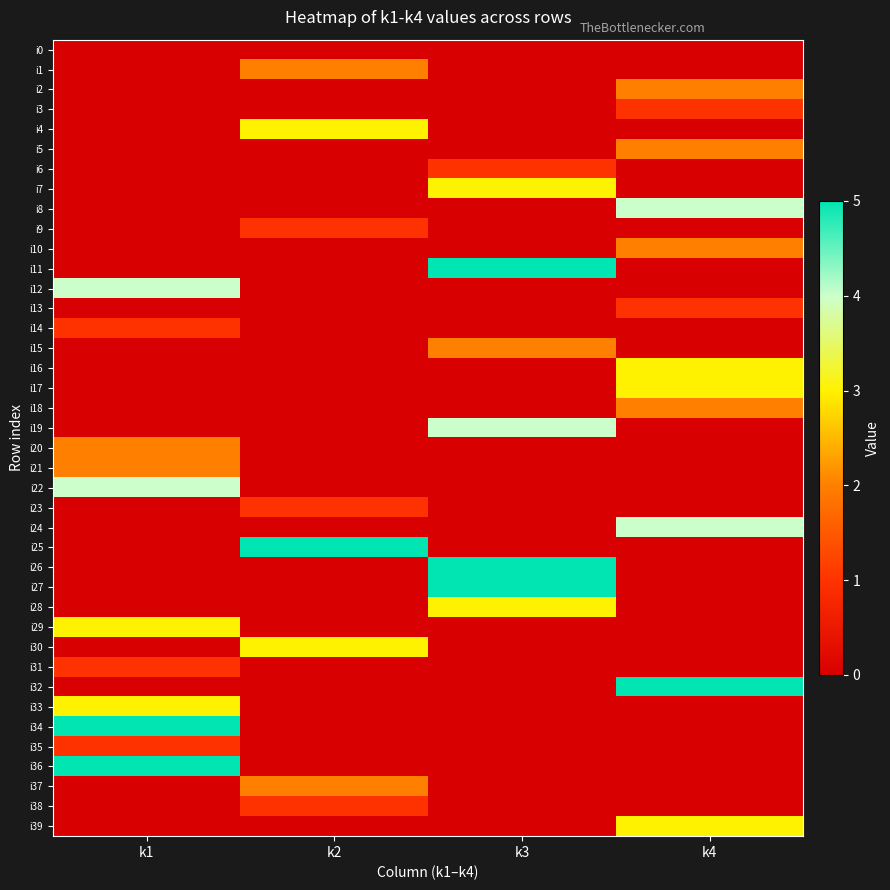

Reading right to left, extract all data points from this chart.

i0: k4=0	k3=0	k2=0	k1=0
i1: k4=0	k3=0	k2=2	k1=0
i2: k4=2	k3=0	k2=0	k1=0
i3: k4=1	k3=0	k2=0	k1=0
i4: k4=0	k3=0	k2=3	k1=0
i5: k4=2	k3=0	k2=0	k1=0
i6: k4=0	k3=1	k2=0	k1=0
i7: k4=0	k3=3	k2=0	k1=0
i8: k4=4	k3=0	k2=0	k1=0
i9: k4=0	k3=0	k2=1	k1=0
i10: k4=2	k3=0	k2=0	k1=0
i11: k4=0	k3=5	k2=0	k1=0
i12: k4=0	k3=0	k2=0	k1=4
i13: k4=1	k3=0	k2=0	k1=0
i14: k4=0	k3=0	k2=0	k1=1
i15: k4=0	k3=2	k2=0	k1=0
i16: k4=3	k3=0	k2=0	k1=0
i17: k4=3	k3=0	k2=0	k1=0
i18: k4=2	k3=0	k2=0	k1=0
i19: k4=0	k3=4	k2=0	k1=0
i20: k4=0	k3=0	k2=0	k1=2
i21: k4=0	k3=0	k2=0	k1=2
i22: k4=0	k3=0	k2=0	k1=4
i23: k4=0	k3=0	k2=1	k1=0
i24: k4=4	k3=0	k2=0	k1=0
i25: k4=0	k3=0	k2=5	k1=0
i26: k4=0	k3=5	k2=0	k1=0
i27: k4=0	k3=5	k2=0	k1=0
i28: k4=0	k3=3	k2=0	k1=0
i29: k4=0	k3=0	k2=0	k1=3
i30: k4=0	k3=0	k2=3	k1=0
i31: k4=0	k3=0	k2=0	k1=1
i32: k4=5	k3=0	k2=0	k1=0
i33: k4=0	k3=0	k2=0	k1=3
i34: k4=0	k3=0	k2=0	k1=5
i35: k4=0	k3=0	k2=0	k1=1
i36: k4=0	k3=0	k2=0	k1=5
i37: k4=0	k3=0	k2=2	k1=0
i38: k4=0	k3=0	k2=1	k1=0
i39: k4=3	k3=0	k2=0	k1=0